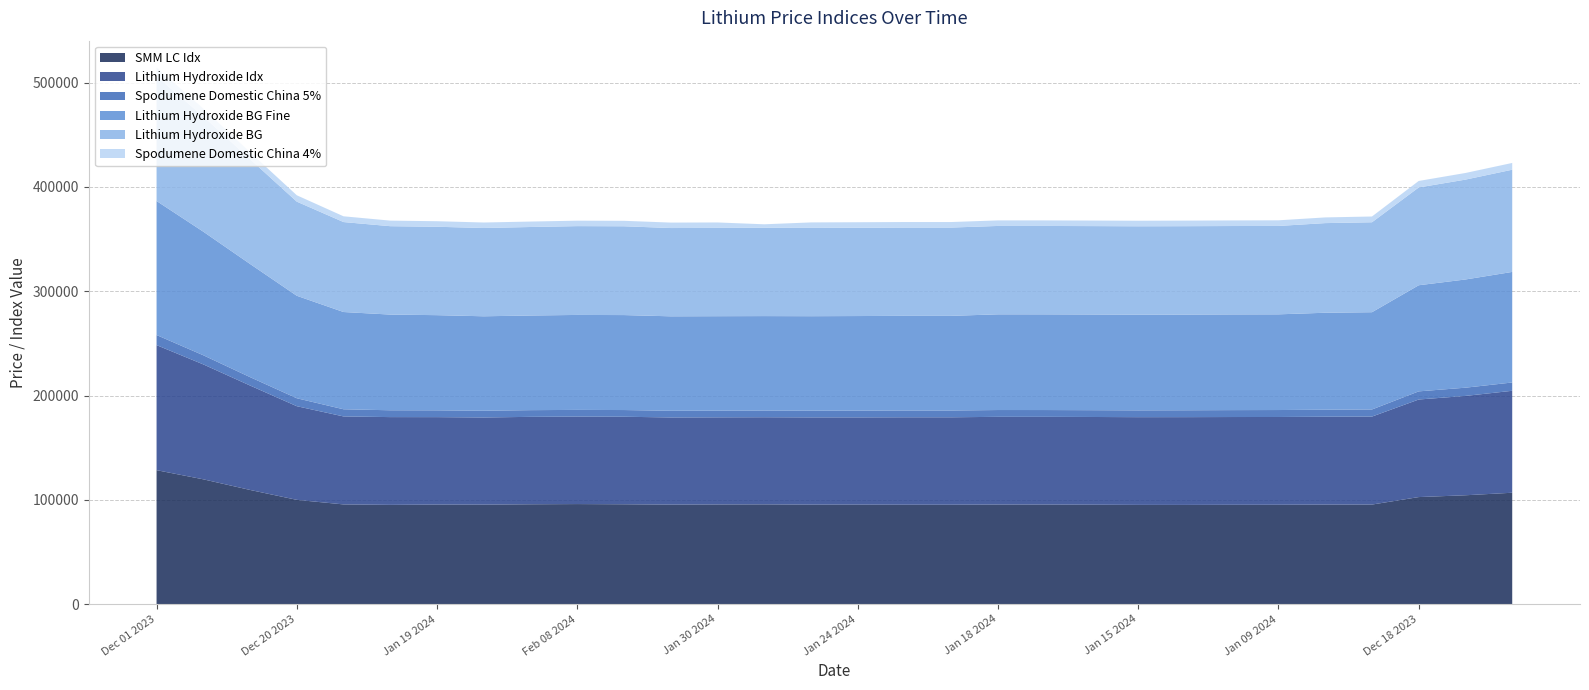

Reading left to right, extract all data points from this chart.

SMM LC Idx: Dec 01 2023=128431	Dec 07 2023=119655	Dec 13 2023=109468	Dec 20 2023=99962	Jan 04 2024=95586	Jan 12 2024=95157	Jan 19 2024=95453	Jan 26 2024=95390	Feb 01 2024=95730	Feb 08 2024=95921	Feb 19 2024=95732	Jan 29 2024=95409	Jan 30 2024=95546	Jan 31 2024=95640	Jan 25 2024=95386	Jan 24 2024=95386	Jan 23 2024=95306	Jan 22 2024=95301	Jan 18 2024=95464	Jan 17 2024=95454	Jan 16 2024=95316	Jan 15 2024=95139	Jan 11 2024=95119	Jan 10 2024=95229	Jan 09 2024=95264	Jan 08 2024=95412	Jan 05 2024=95449	Dec 18 2023=102628	Dec 15 2023=104371	Dec 14 2023=106787
Lithium Hydroxide Idx: Dec 01 2023=119904	Dec 07 2023=110186	Dec 13 2023=100118	Dec 20 2023=89796	Jan 04 2024=84357	Jan 12 2024=84151	Jan 19 2024=83826	Jan 26 2024=83553	Feb 01 2024=83819	Feb 08 2024=83869	Feb 19 2024=83923	Jan 29 2024=83553	Jan 30 2024=83538	Jan 31 2024=83538	Jan 25 2024=83644	Jan 24 2024=83647	Jan 23 2024=83826	Jan 22 2024=83826	Jan 18 2024=84106	Jan 17 2024=84106	Jan 16 2024=84106	Jan 15 2024=84106	Jan 11 2024=84151	Jan 10 2024=84151	Jan 09 2024=84151	Jan 08 2024=84258	Jan 05 2024=84357	Dec 18 2023=93540	Dec 15 2023=95250	Dec 14 2023=97747
Spodumene Domestic China 5%: Dec 01 2023=9675	Dec 07 2023=8755	Dec 13 2023=8050	Dec 20 2023=7625	Jan 04 2024=6865	Jan 12 2024=6550	Jan 19 2024=6520	Jan 26 2024=6475	Feb 01 2024=6425	Feb 08 2024=6425	Feb 19 2024=6425	Jan 29 2024=6425	Jan 30 2024=6425	Jan 31 2024=6425	Jan 25 2024=6475	Jan 24 2024=6515	Jan 23 2024=6515	Jan 22 2024=6515	Jan 18 2024=6520	Jan 17 2024=6520	Jan 16 2024=6520	Jan 15 2024=6520	Jan 11 2024=6585	Jan 10 2024=6630	Jan 09 2024=6670	Jan 08 2024=6740	Jan 05 2024=6820	Dec 18 2023=7810	Dec 15 2023=7890	Dec 14 2023=7970
Lithium Hydroxide BG Fine: Dec 01 2023=128500	Dec 07 2023=118500	Dec 13 2023=108500	Dec 20 2023=98250	Jan 04 2024=93250	Jan 12 2024=91750	Jan 19 2024=91250	Jan 26 2024=90550	Feb 01 2024=90750	Feb 08 2024=91050	Feb 19 2024=91050	Jan 29 2024=90550	Jan 30 2024=90550	Jan 31 2024=90550	Jan 25 2024=90550	Jan 24 2024=90650	Jan 23 2024=90750	Jan 22 2024=90750	Jan 18 2024=91750	Jan 17 2024=91750	Jan 16 2024=91750	Jan 15 2024=91750	Jan 11 2024=91750	Jan 10 2024=91750	Jan 09 2024=91750	Jan 08 2024=92950	Jan 05 2024=93250	Dec 18 2023=101750	Dec 15 2023=103750	Dec 14 2023=106000
Lithium Hydroxide BG: Dec 01 2023=119500	Dec 07 2023=110500	Dec 13 2023=100500	Dec 20 2023=90250	Jan 04 2024=86250	Jan 12 2024=84750	Jan 19 2024=84750	Jan 26 2024=84650	Feb 01 2024=84850	Feb 08 2024=85150	Feb 19 2024=85150	Jan 29 2024=84650	Jan 30 2024=84650	Jan 31 2024=84650	Jan 25 2024=84650	Jan 24 2024=84650	Jan 23 2024=84650	Jan 22 2024=84650	Jan 18 2024=84750	Jan 17 2024=84750	Jan 16 2024=84750	Jan 15 2024=84750	Jan 11 2024=84750	Jan 10 2024=84750	Jan 09 2024=84750	Jan 08 2024=85950	Jan 05 2024=86250	Dec 18 2023=93750	Dec 15 2023=95750	Dec 14 2023=98000
Spodumene Domestic China 4%: Dec 01 2023=8500	Dec 07 2023=7550	Dec 13 2023=6650	Dec 20 2023=6115	Jan 04 2024=5535	Jan 12 2024=5335	Jan 19 2024=5325	Jan 26 2024=5275	Feb 01 2024=5225	Feb 08 2024=5225	Feb 19 2024=5225	Jan 29 2024=5225	Jan 30 2024=5225	Jan 31 2024=3375	Jan 25 2024=5275	Jan 24 2024=5300	Jan 23 2024=5300	Jan 22 2024=5300	Jan 18 2024=5325	Jan 17 2024=5325	Jan 16 2024=5325	Jan 15 2024=5325	Jan 11 2024=5350	Jan 10 2024=5375	Jan 09 2024=5410	Jan 08 2024=5460	Jan 05 2024=5525	Dec 18 2023=6250	Dec 15 2023=6360	Dec 14 2023=6490